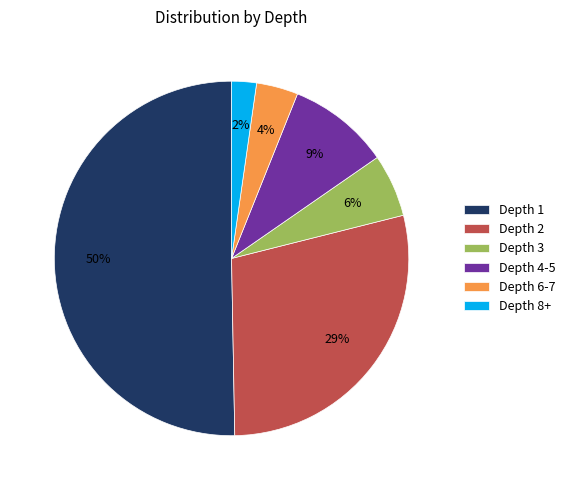

Which slice is the smallest?

Depth 8+